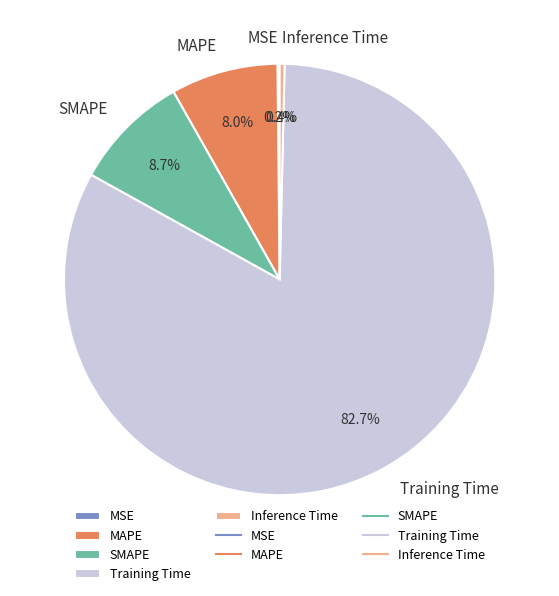

Does Training Time represent more than half of the total?

Yes